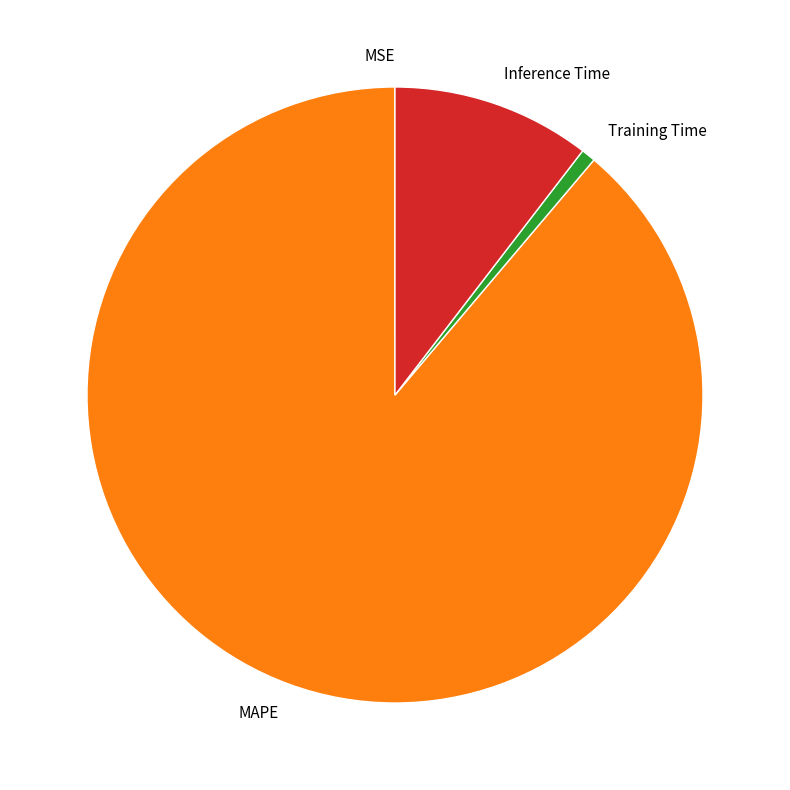

Which category has the biggest portion of the pie?

MAPE